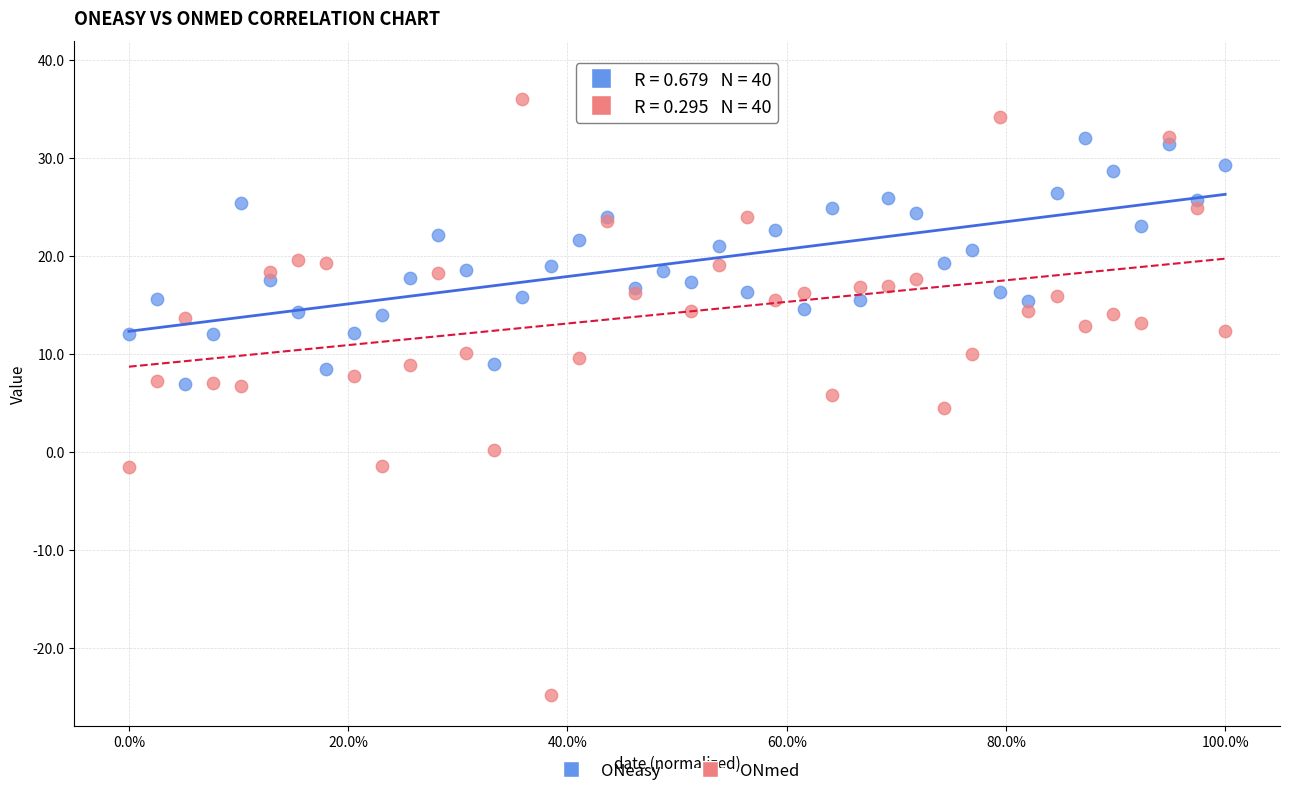

What are all the series names shown in the legend?

ONeasy, ONmed